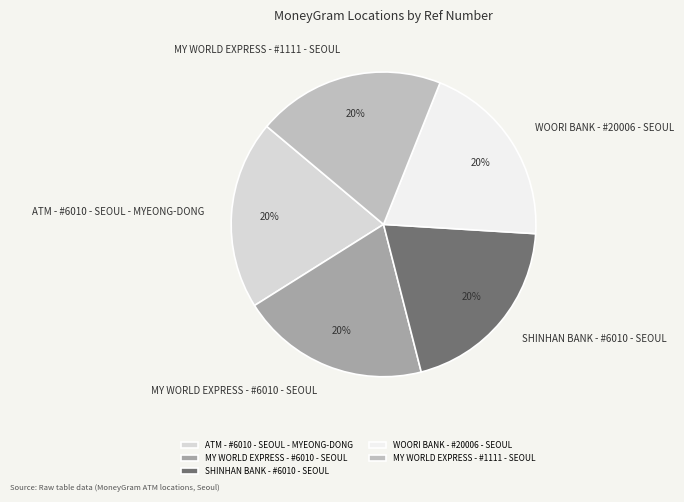

What is the ratio of the value at ATM - #6010 - SEOUL - MYEONG-DONG to the value at SHINHAN BANK - #6010 - SEOUL?

1.0